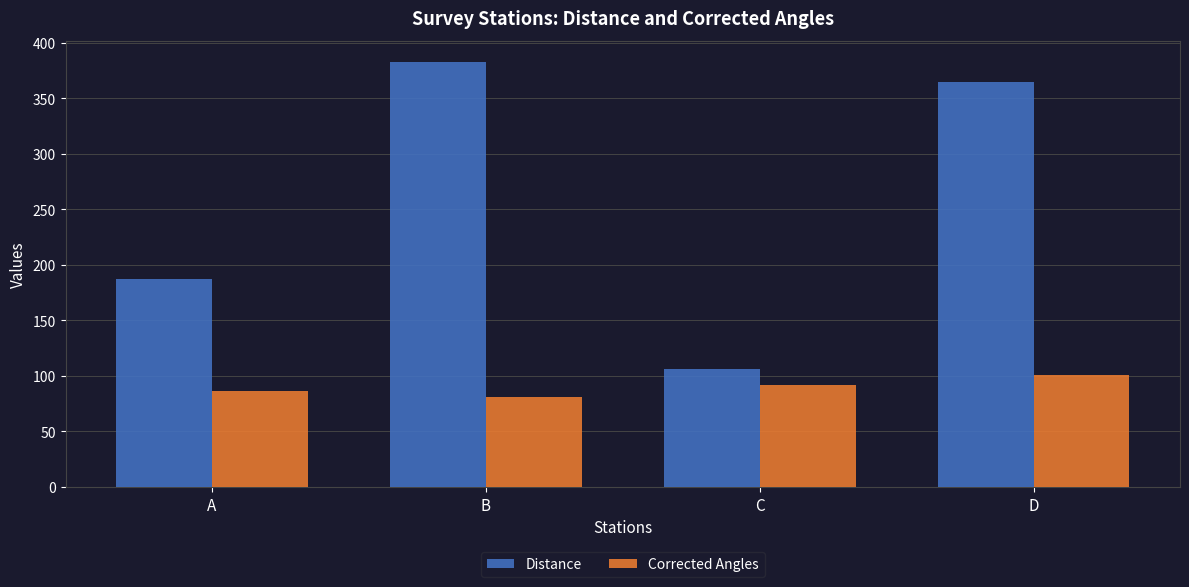

What is the difference between the highest and lowest values at B?

301.7